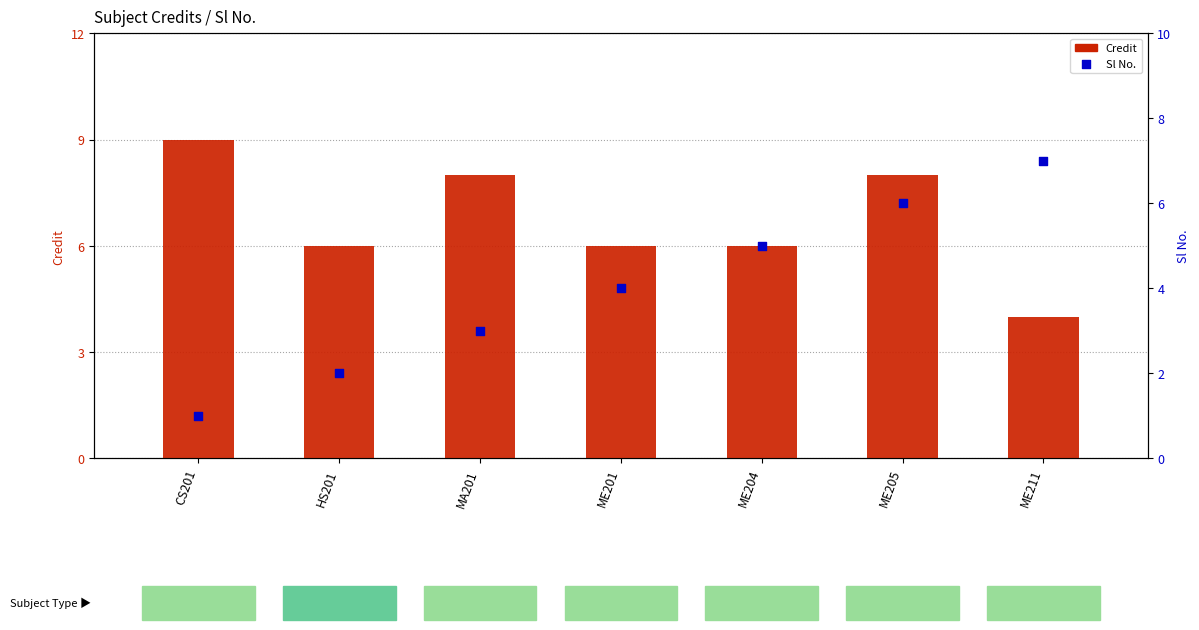

Which series has the largest Y range (max minus min)?

Sl No.